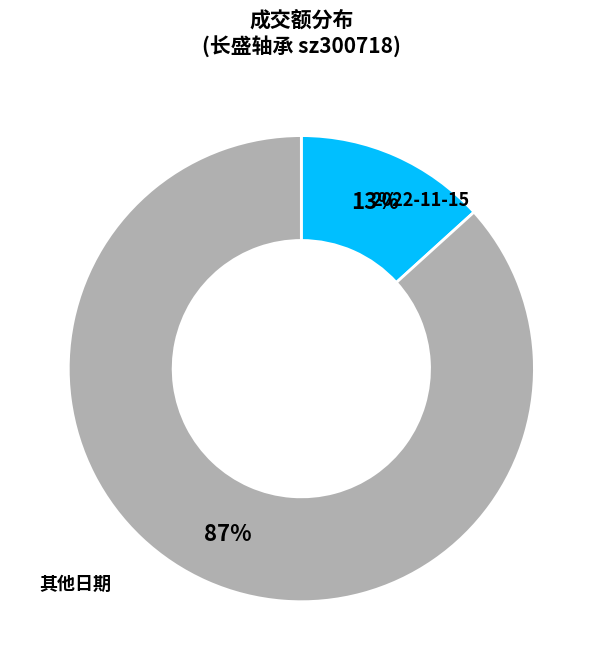

To the nearest percent, what is the average slice percentage?

50%